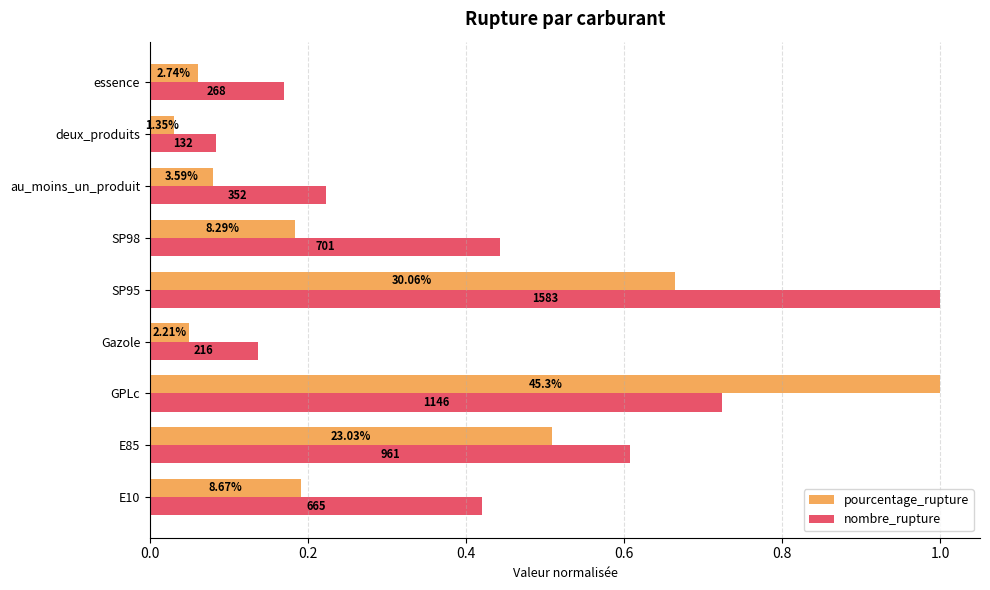

What are all the series names shown in the legend?

pourcentage_rupture, nombre_rupture